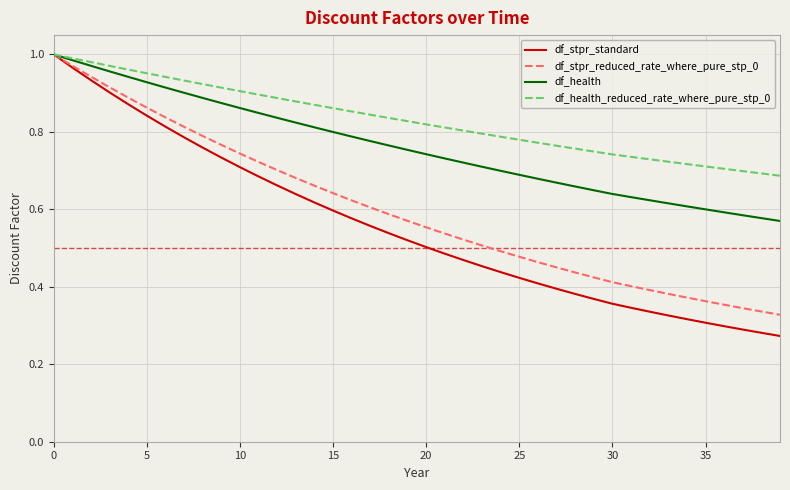

List the series in order of their overall mean, lowest first.

df_stpr_standard, df_stpr_reduced_rate_where_pure_stp_0, df_health, df_health_reduced_rate_where_pure_stp_0